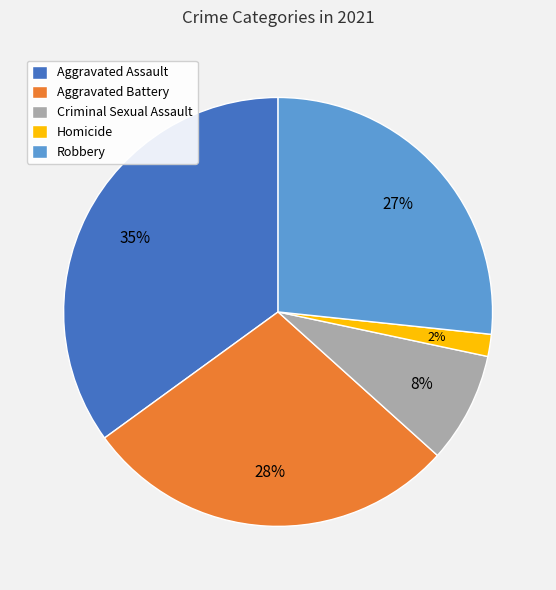

To the nearest percent, what portion does Aggravated Battery represent?

28%